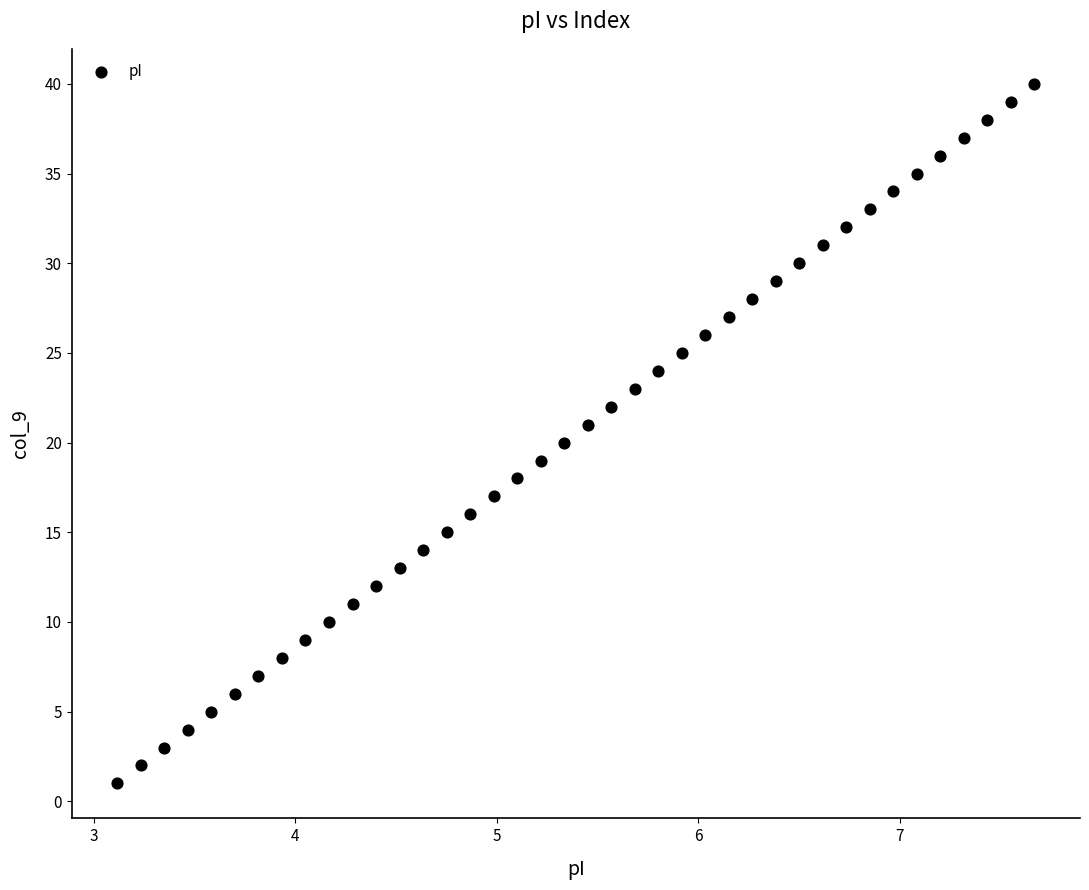

What is the range of Y values (max minus min)?

39